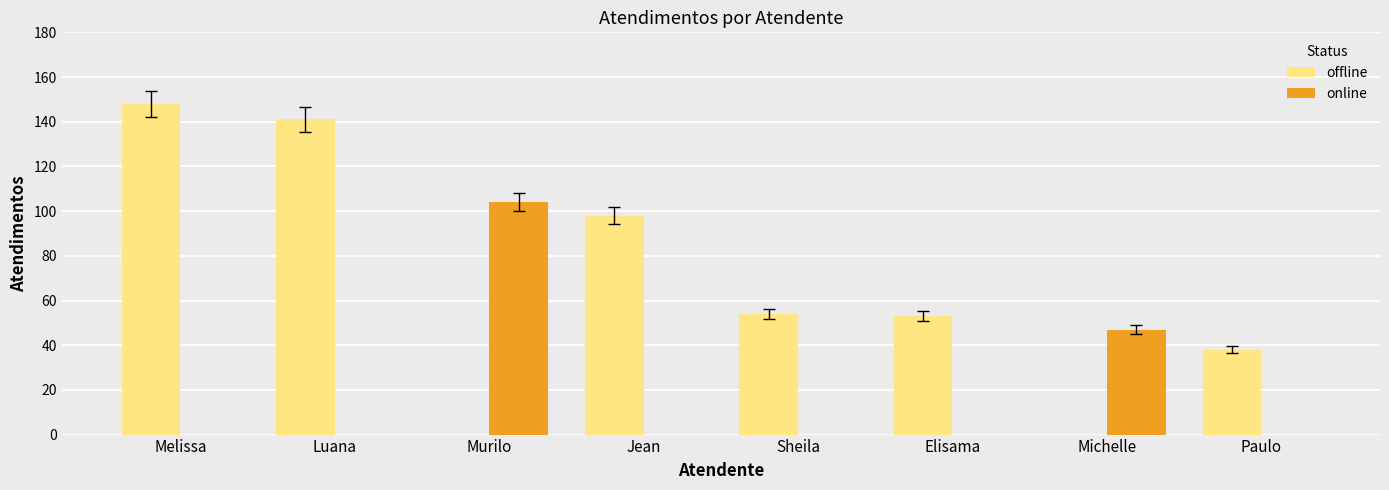

Where does the offline series first go above 54?

Melissa